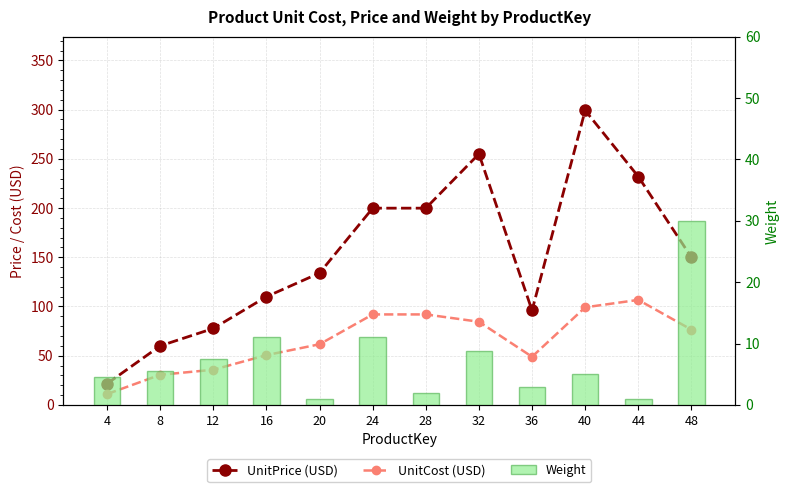

What is the sum of all UnitPrice (USD) values?

1835.1